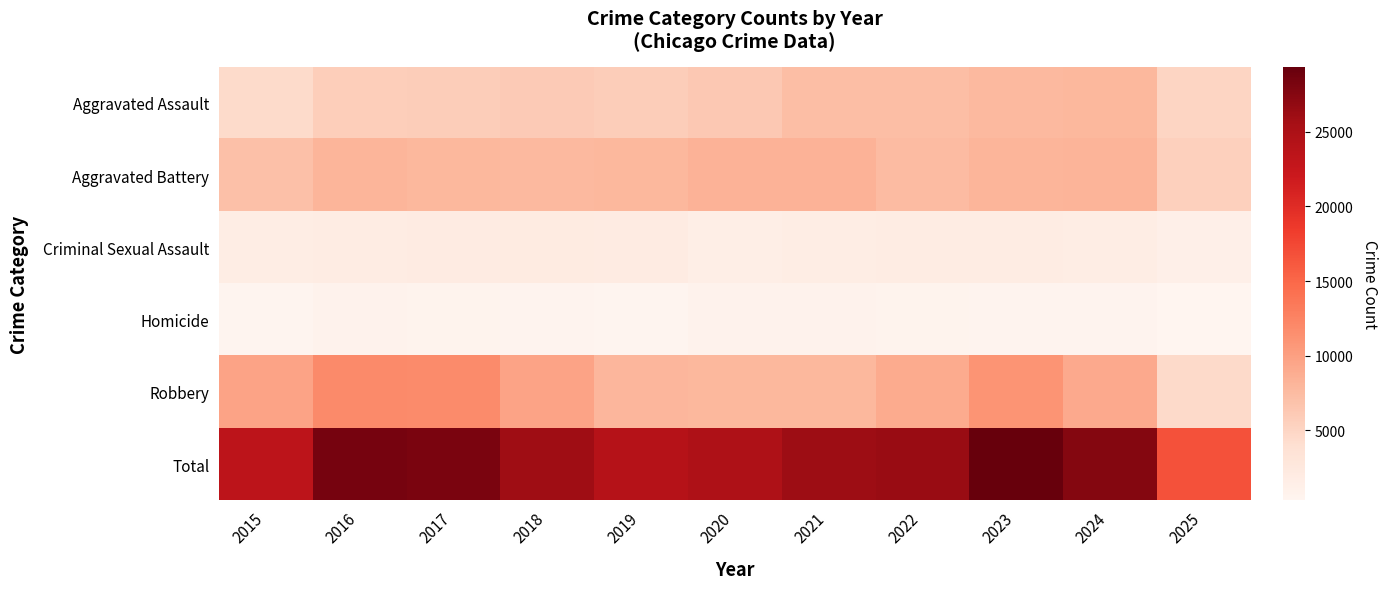

Reading right to left, extract all data points from this chart.

Aggravated Assault: 2025=5077	2024=7905	2023=7712	2022=7281	2021=7242	2020=6265	2019=5841	2018=6002	2017=5793	2016=5713	2015=4480
Aggravated Battery: 2025=5456	2024=8183	2023=8080	2022=7495	2021=8348	2020=8320	2019=7858	2018=7734	2017=7845	2016=8085	2015=7018
Criminal Sexual Assault: 2025=1337	2024=1787	2023=1877	2022=1845	2021=1764	2020=1508	2019=1932	2018=2057	2017=1998	2016=1871	2015=1718
Homicide: 2025=324	2024=589	2023=632	2022=730	2021=806	2020=787	2019=499	2018=588	2017=672	2016=786	2015=496
Robbery: 2025=4568	2024=9115	2023=11052	2022=8964	2021=7920	2020=7855	2019=7995	2018=9681	2017=11881	2016=11960	2015=9638
Total: 2025=16762	2024=27579	2023=29353	2022=26315	2021=26080	2020=24735	2019=24125	2018=26062	2017=28189	2016=28415	2015=23350